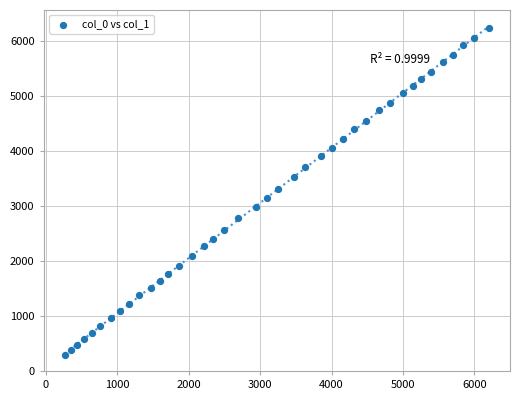

What is the range of X values (max minus min)?

5935